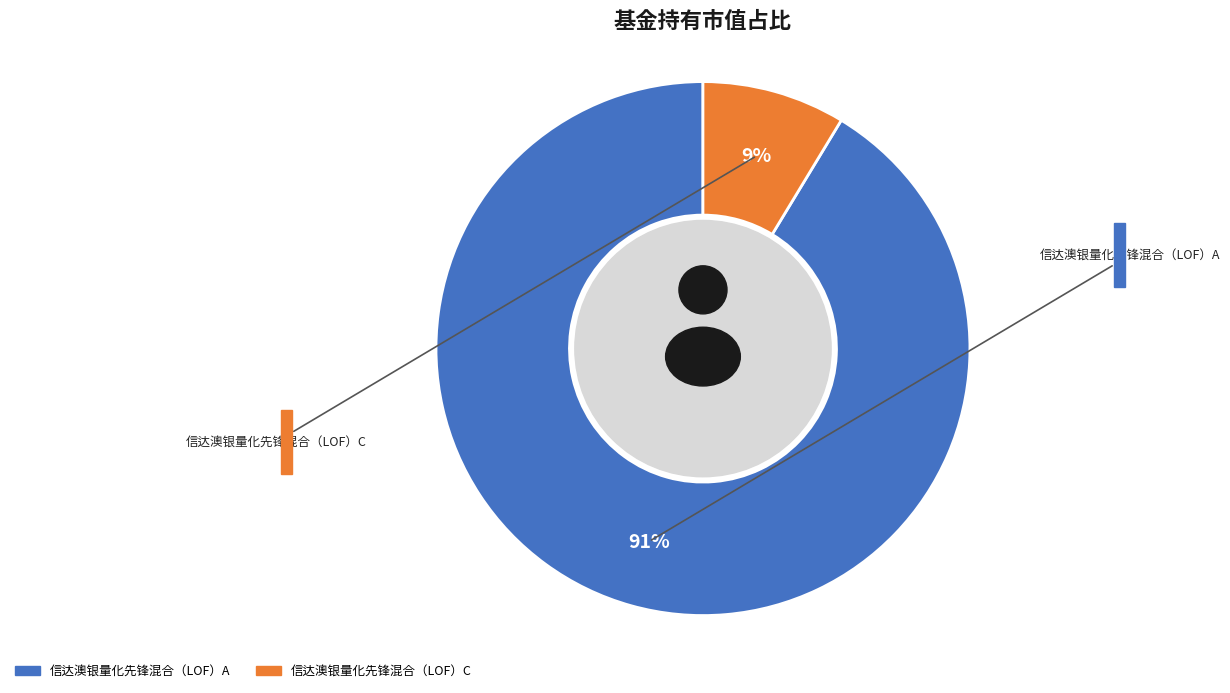

Does 信达澳银量化先锋混合（LOF）A account for over 50% of the chart?

Yes